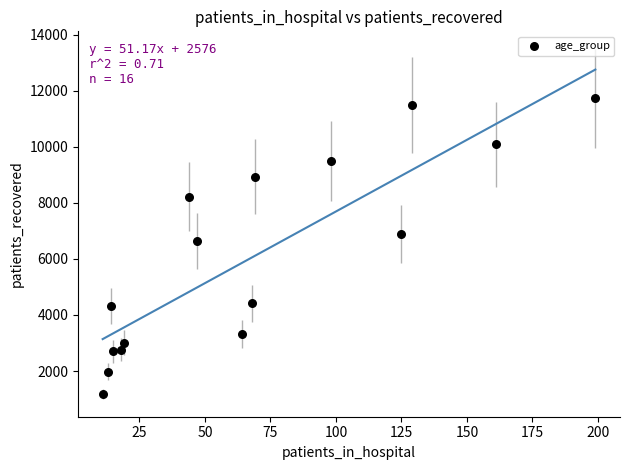

What Y value in the scatter plot is closest to 6453?

6654